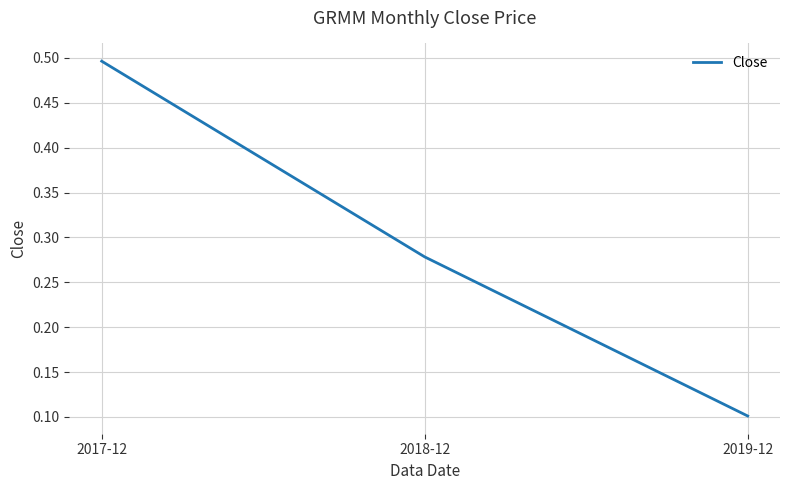

The value at 2017-12 is 0.7. True or false?

False